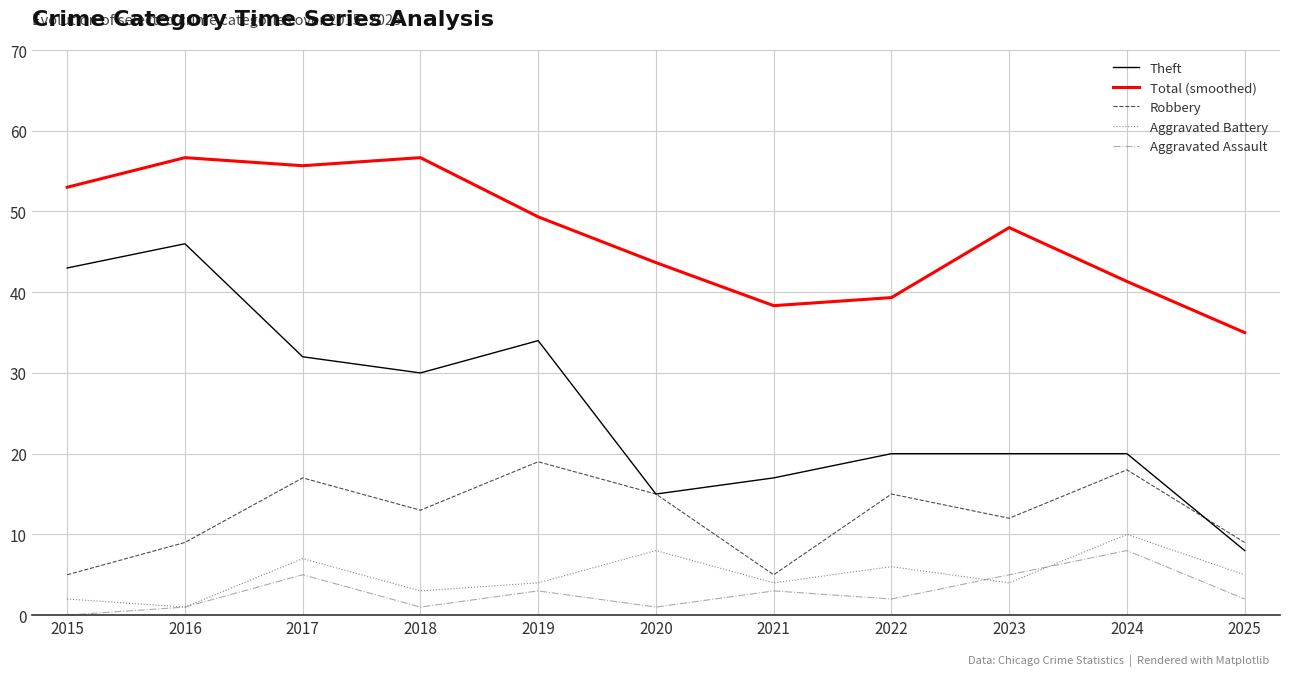

The Theft series shows 2.9 at 2025. True or false?

False